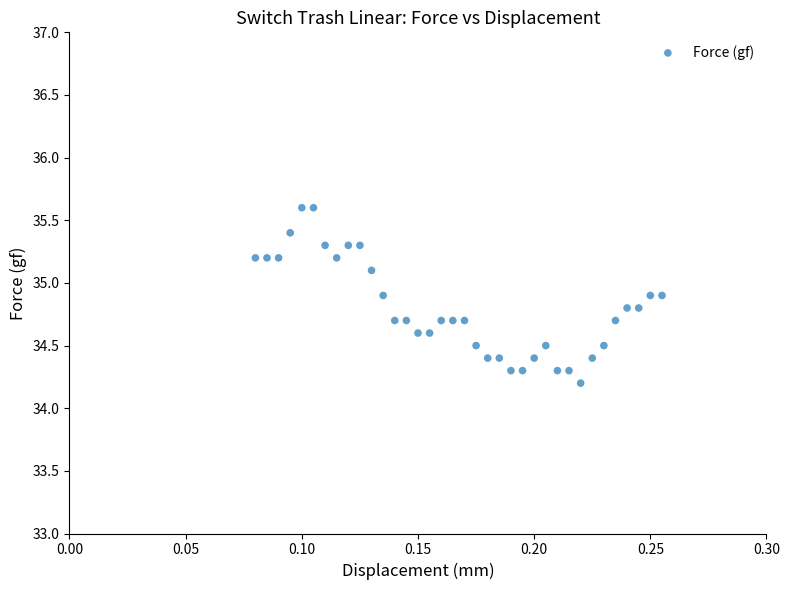

What Y value in the scatter plot is closest to 34?

34.2